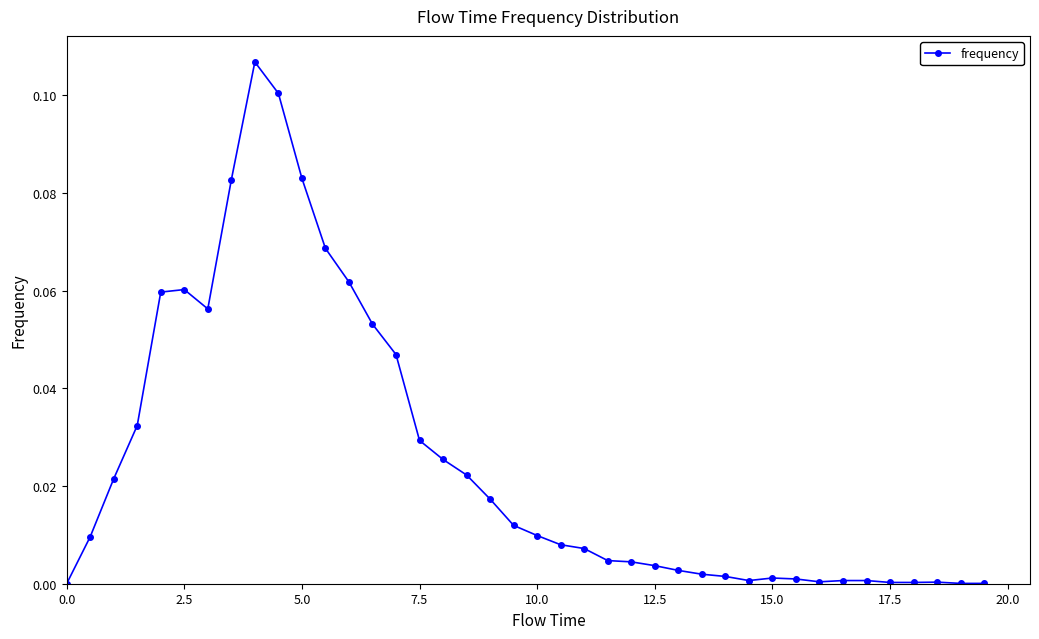

What is the sum of all values?

1.0